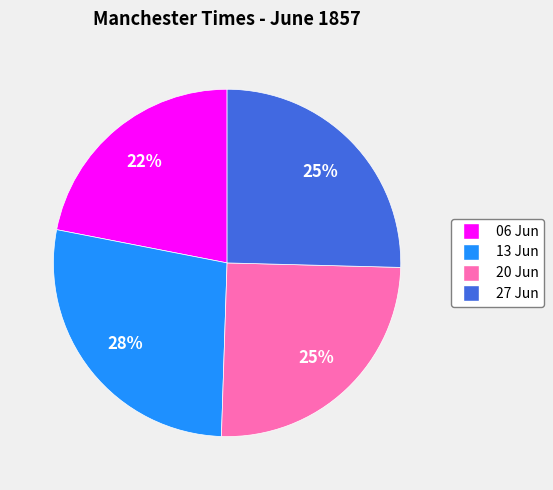

To the nearest percent, what is the difference between the largest and smallest slice percentages?

6%